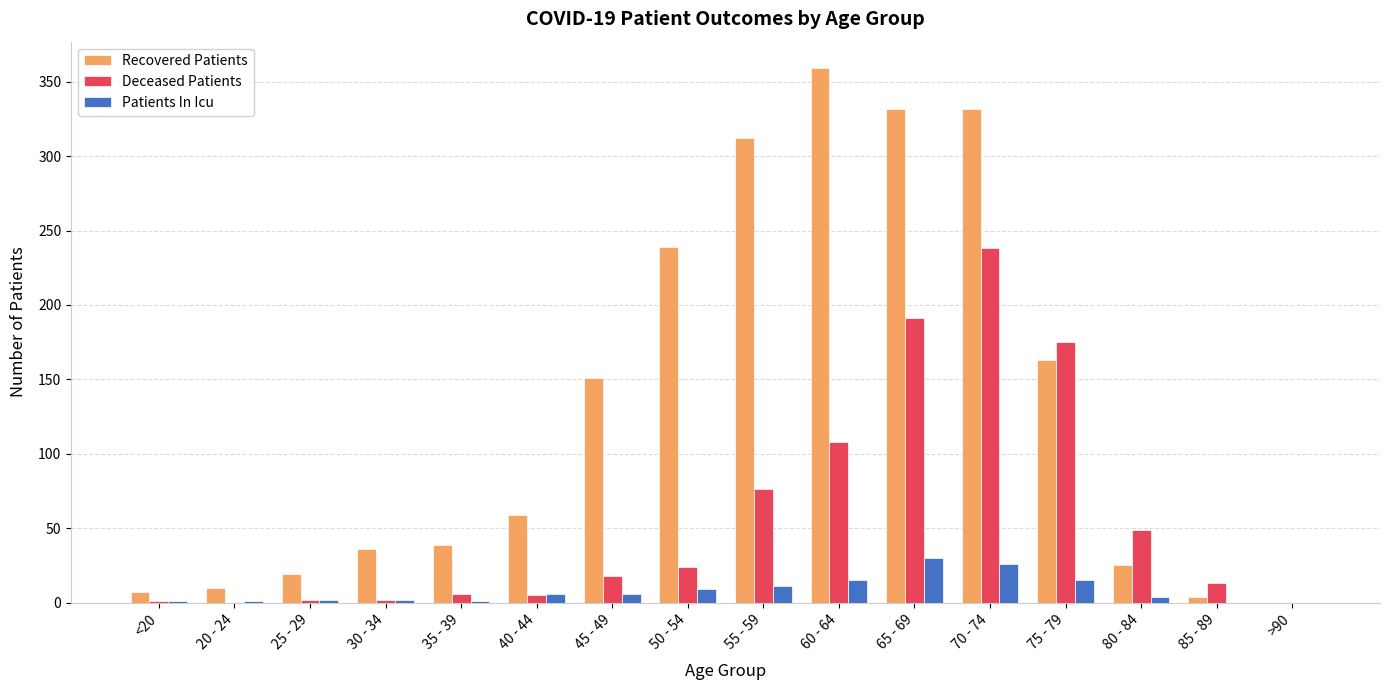

What is the maximum value for Patients In Icu?

30